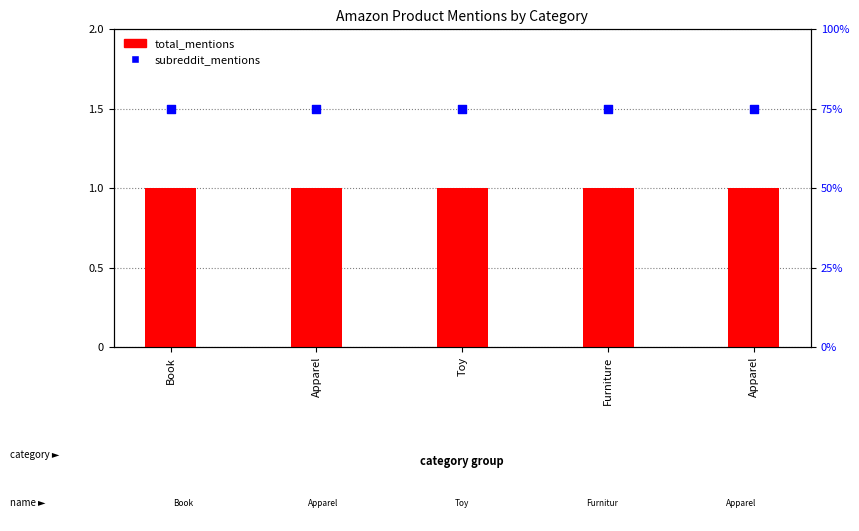

Which series has the largest total across all categories?

subreddit_mentions